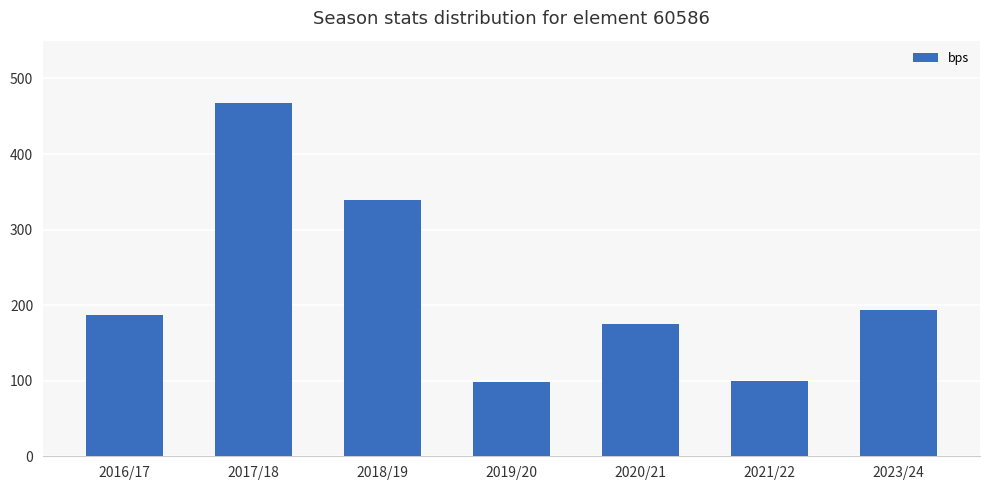

Where is the data nearest to the value 282?

2018/19